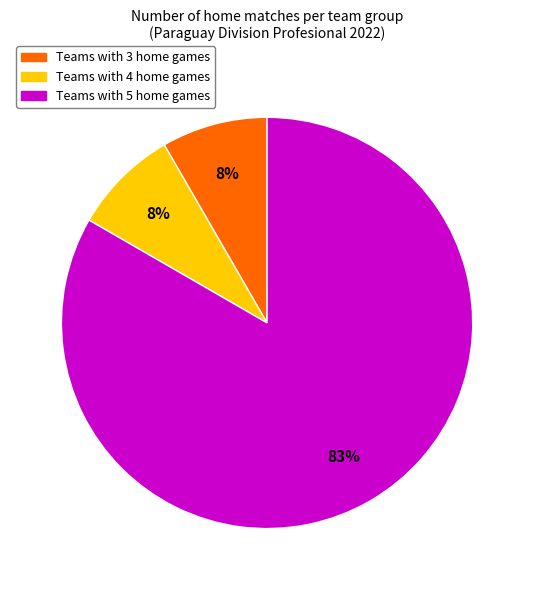

Does any single category account for the majority?

Yes